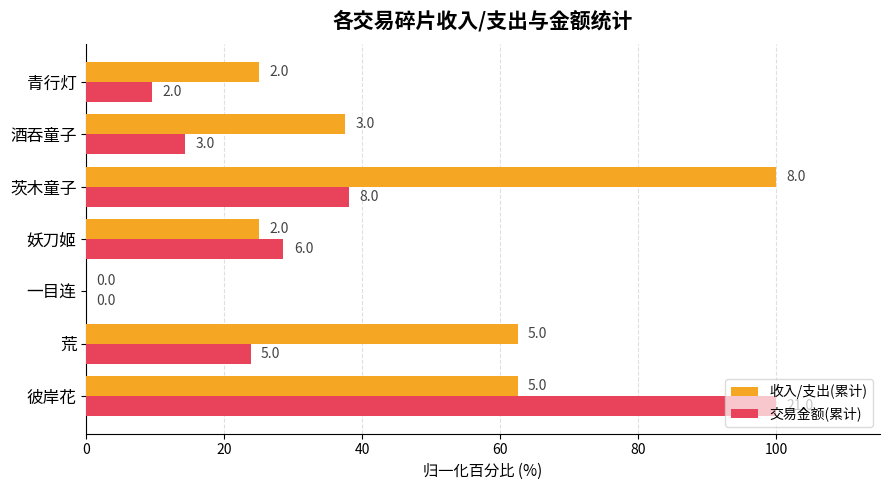

Reading right to left, transcribe all the data shown in this chart.

收入/支出(累计): 25.0	37.5	100.0	25.0	0.0	62.5	62.5
交易金额(累计): 9.5	14.3	38.1	28.6	0.0	23.8	100.0